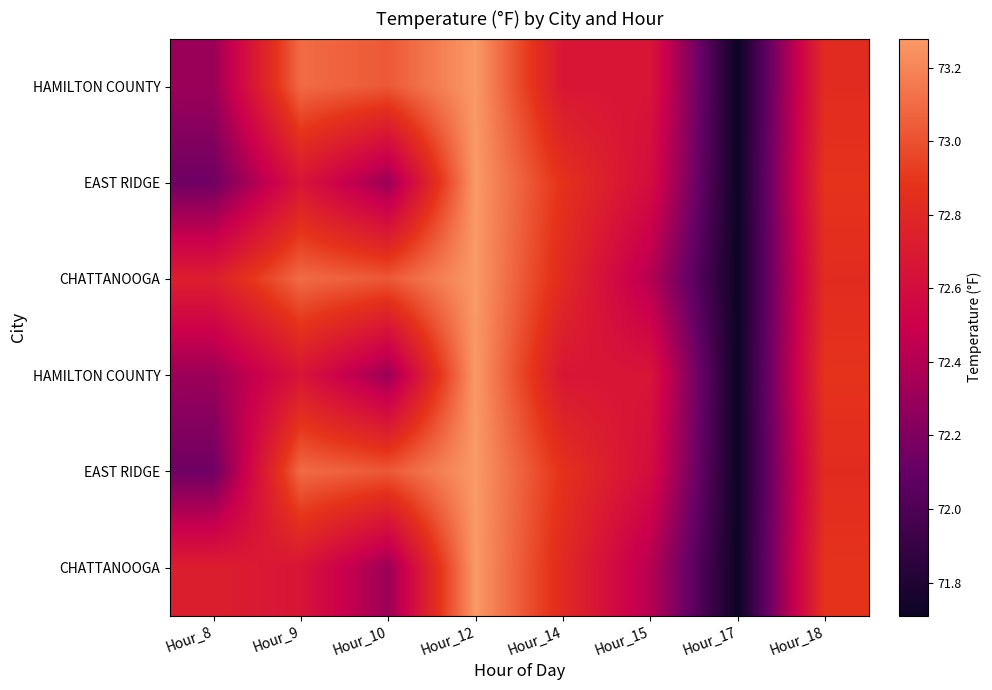

Count the number of data series in this chart.

6